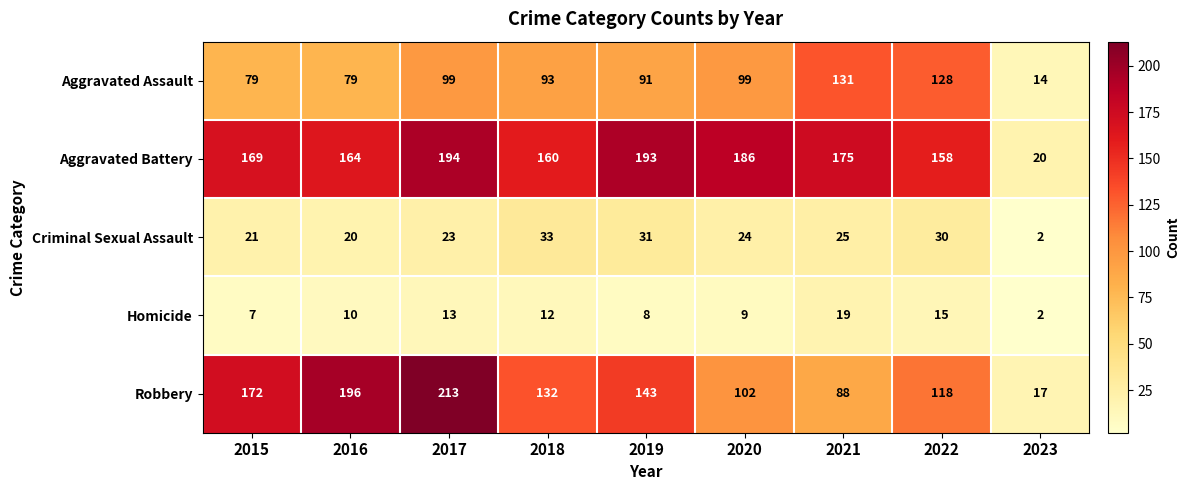

Which series changed the most between 2016 and 2023?

Robbery